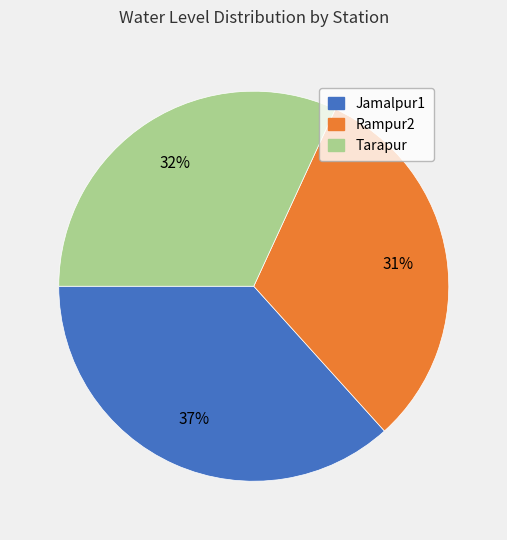

To the nearest percent, what portion does Rampur2 represent?

31%